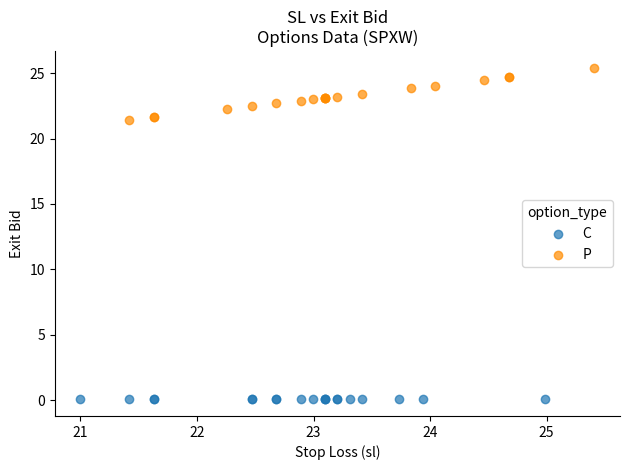

Which series reaches the maximum Y coordinate?

P